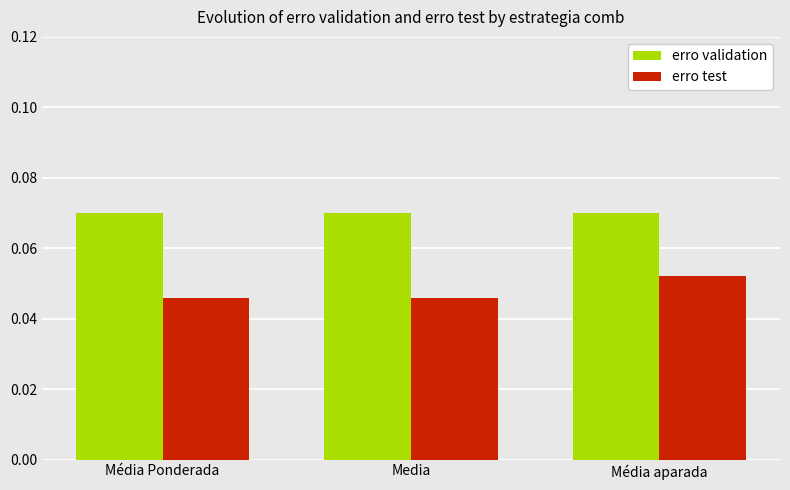

What is the label of the 2nd bar from the right?

Media